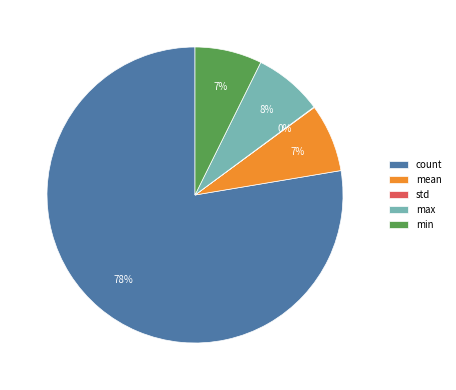

Which slice represents more than half of the pie?

count